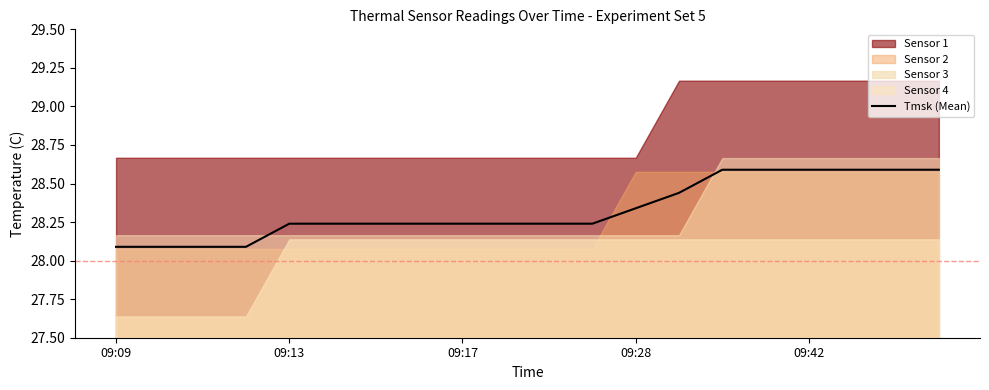

What is the change in value from 6 to 16?

+0.4